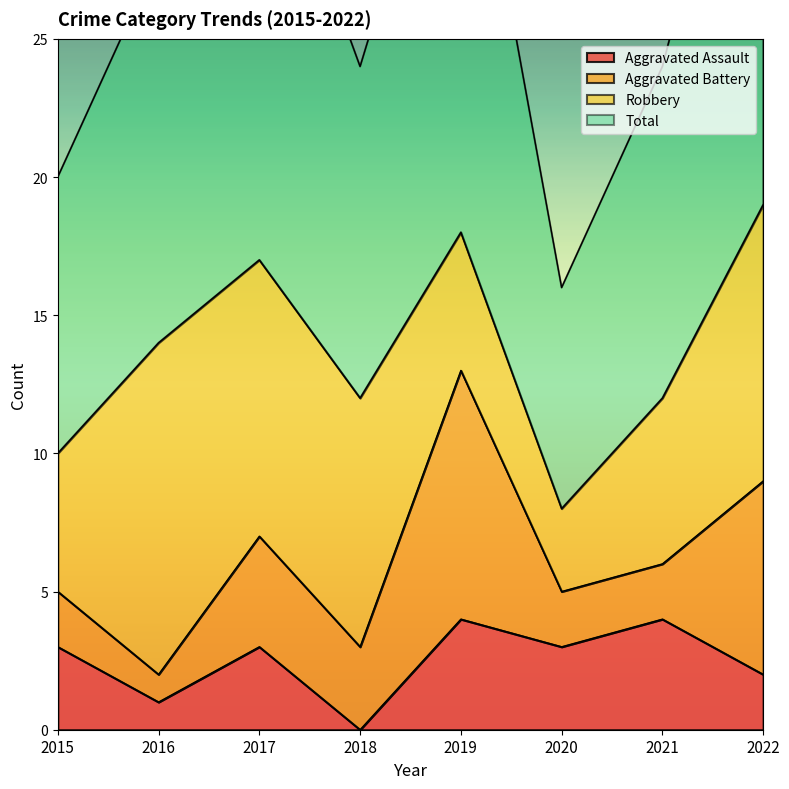

At which label does Aggravated Assault reach its minimum?

2018